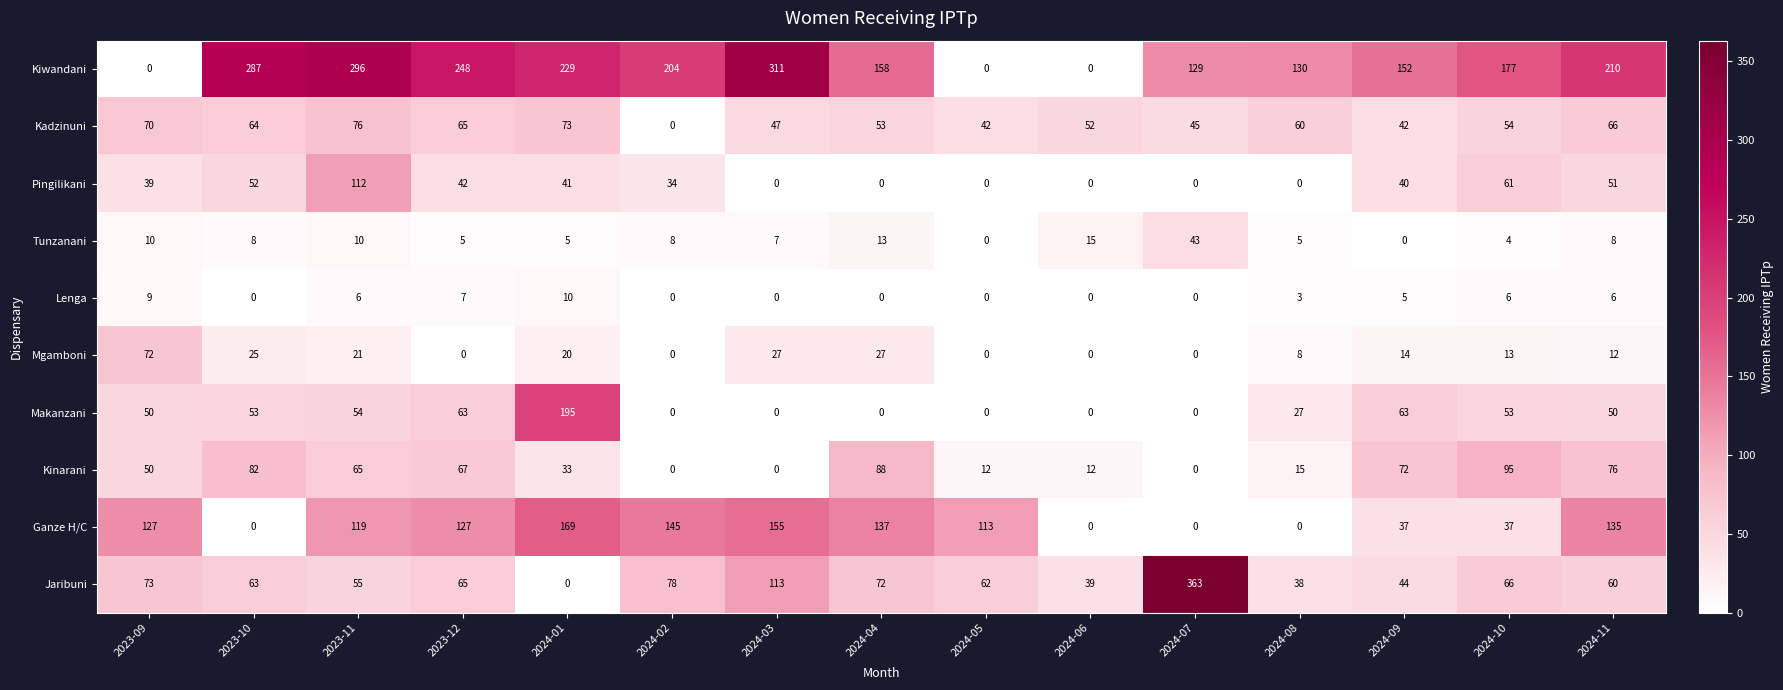

At how many categories does at least one series exceed 303?

2